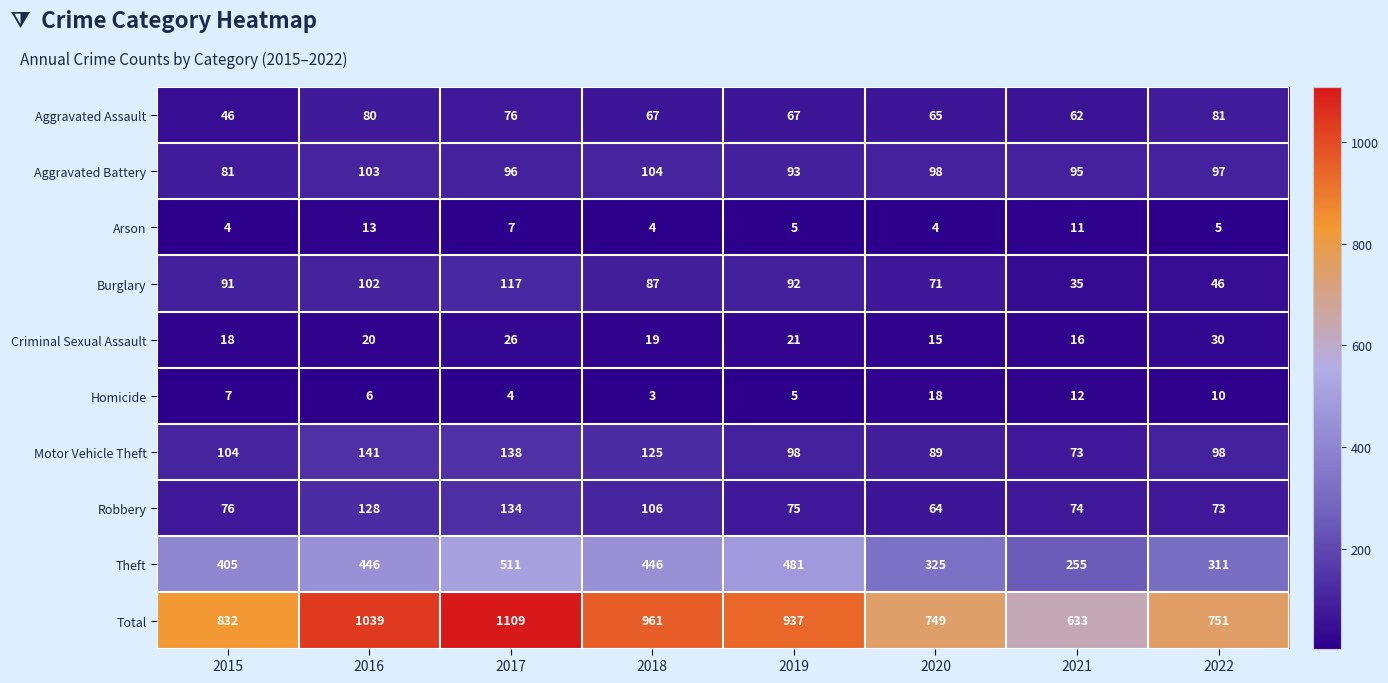

What is the smallest value displayed?

3